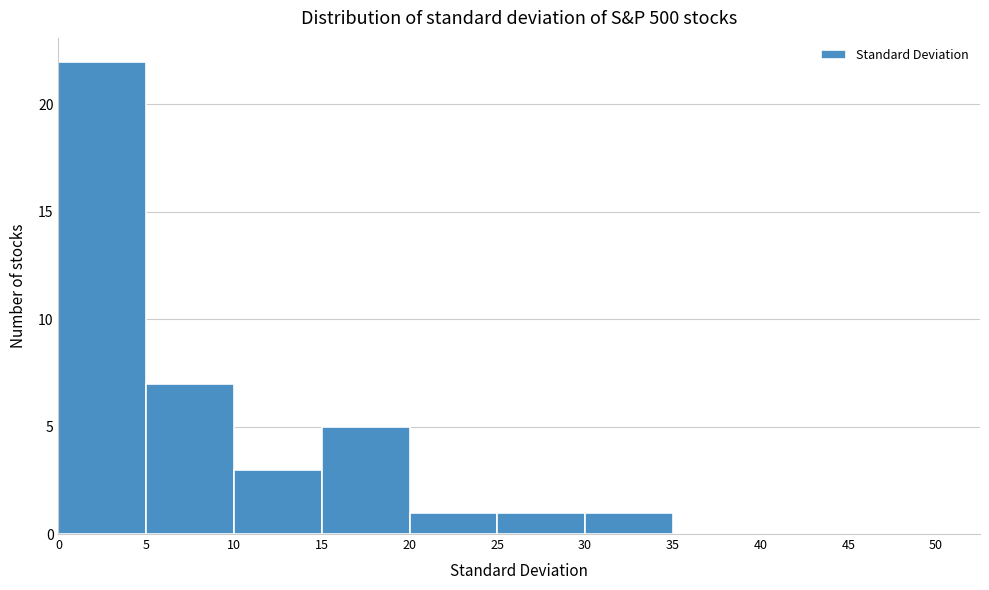

Reading left to right, list every bar in this chart as the range it spans on the x-axis followed by its height. The values are not printed on the chart, so give them approximately, as read against the axis.

0 to 5: 22
5 to 10: 7
10 to 15: 3
15 to 20: 5
20 to 25: 1
25 to 30: 1
30 to 35: 1
35 to 40: 0
40 to 45: 0
45 to 50: 0